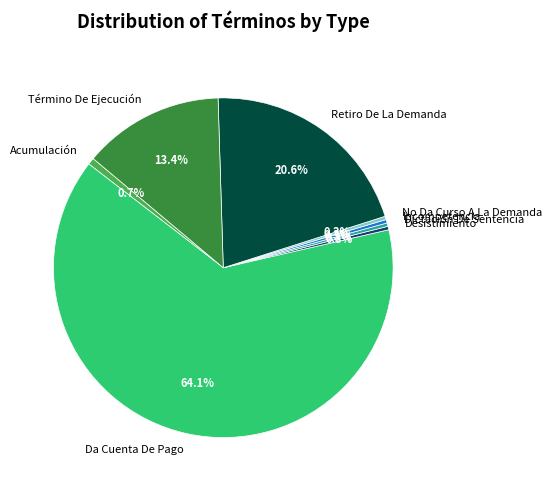

Between Dictación De Sentencia and Retiro De La Demanda, which is larger?

Retiro De La Demanda